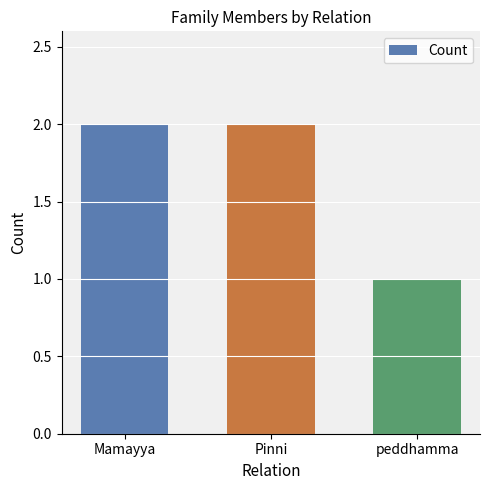

What is the change in value from Mamayya to peddhamma?

-1